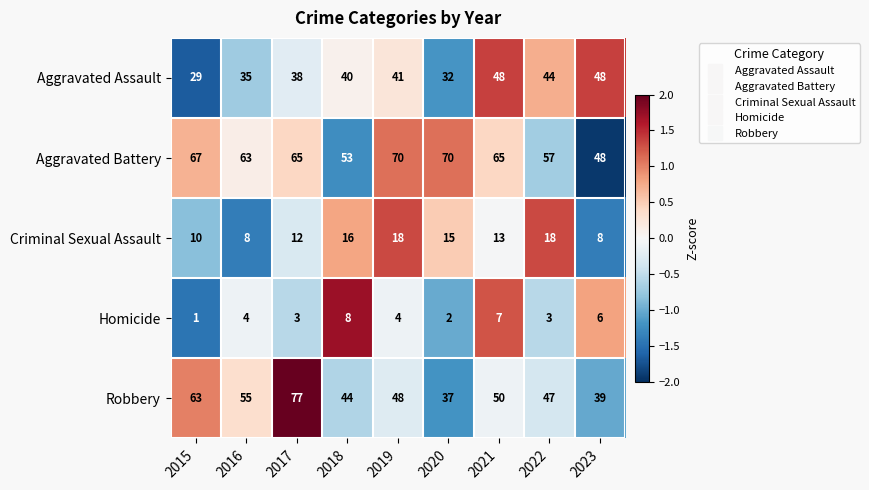

What is the difference between the maximum and minimum values in the Criminal Sexual Assault series?

10